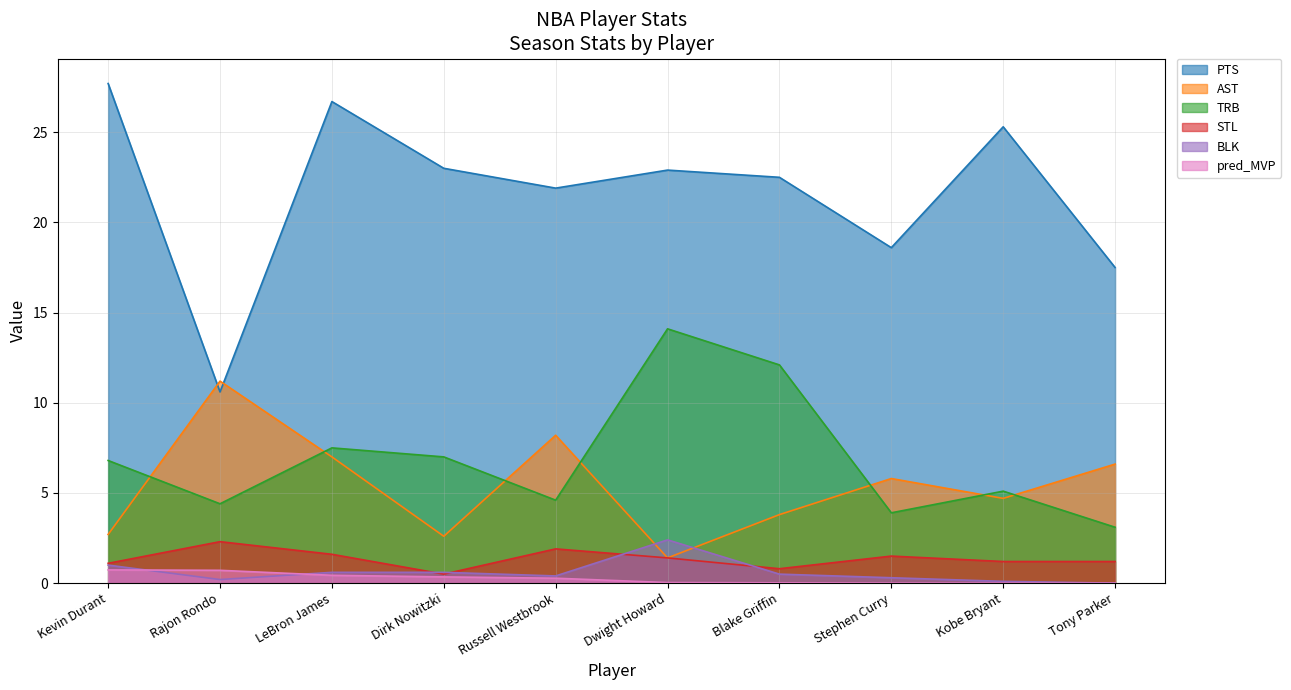

What is the label of the 9th point from the left?

Kobe Bryant